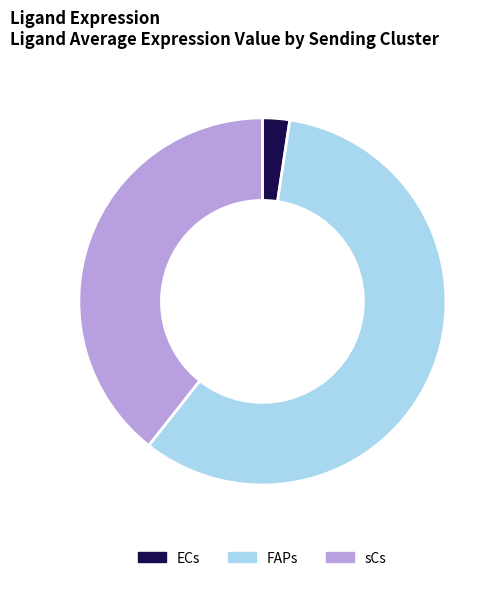

Is FAPs the majority of the pie?

Yes